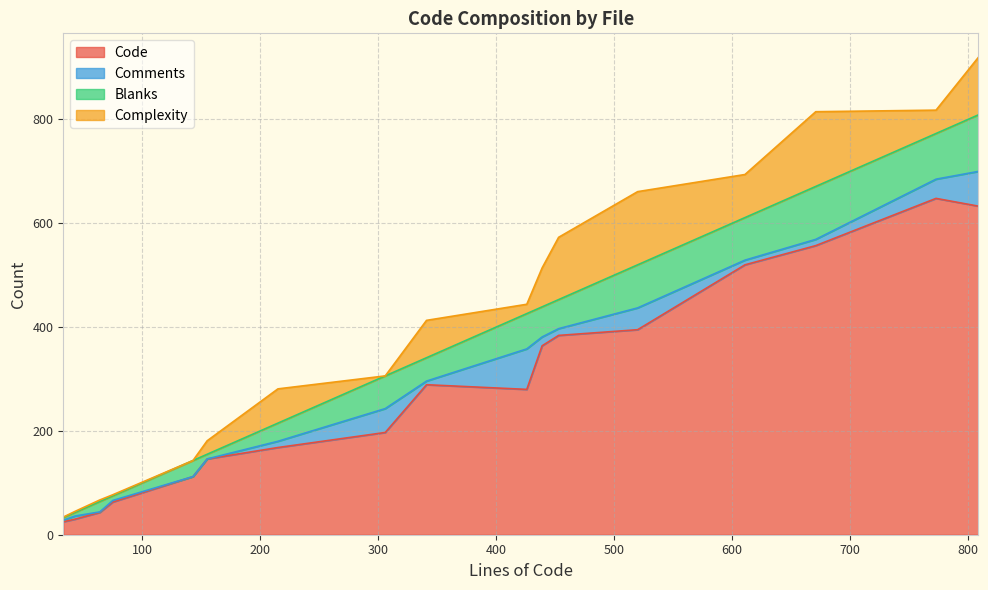

The Complexity series shows 90 at user_mail.go. True or false?

False